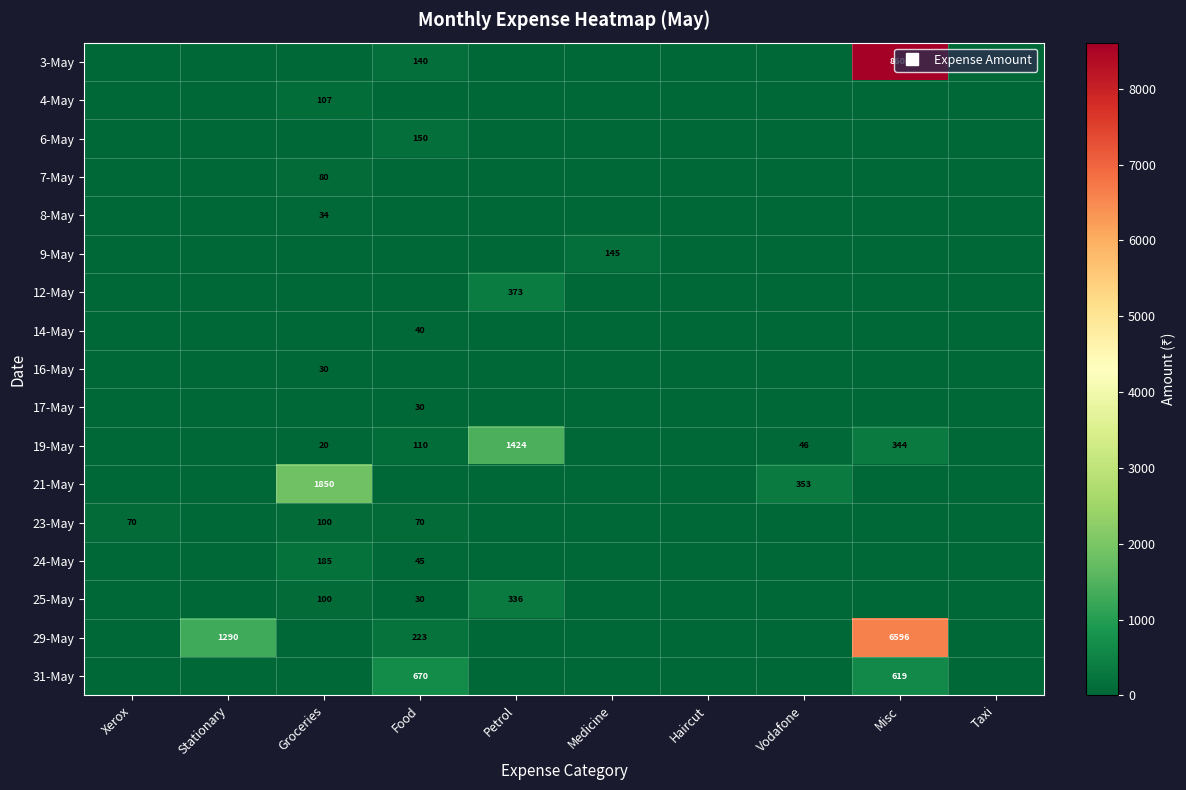

Is it true that 4-May equals 52.8 at Haircut?

False